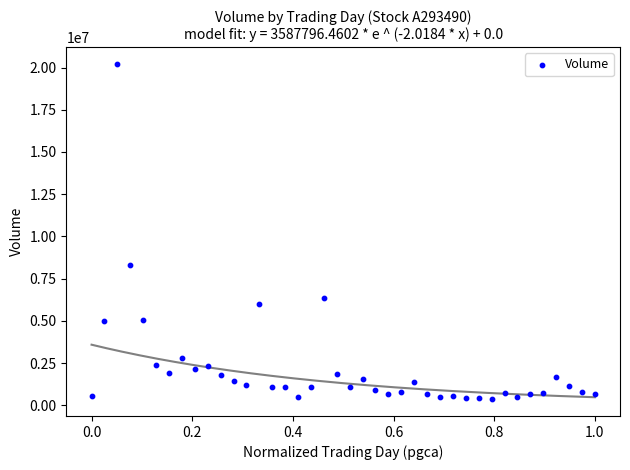

What is the range of Y values (max minus min)?

19854193